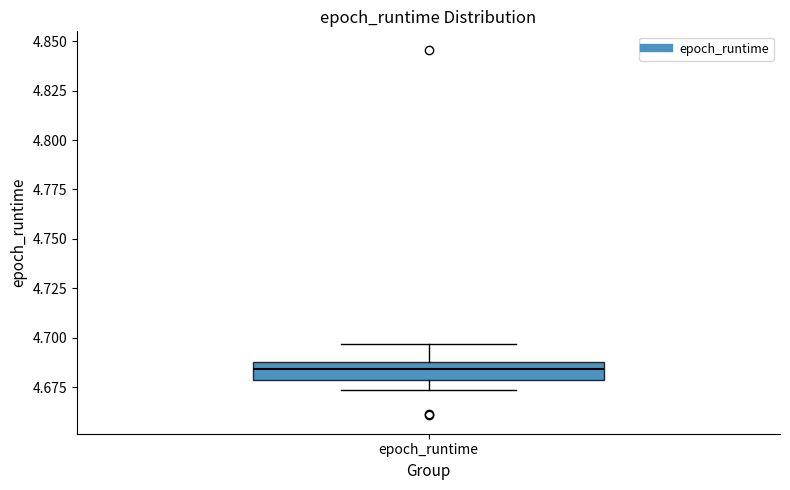

Transcribe this box plot: give where the median line is, the range the box spans, and where the two whiskers end, as read against the y-axis. The values are not printed on the chart, so give them approximately, as read against the axis.

median 4.685, box 4.680 to 4.690, whiskers 4.675 to 4.695